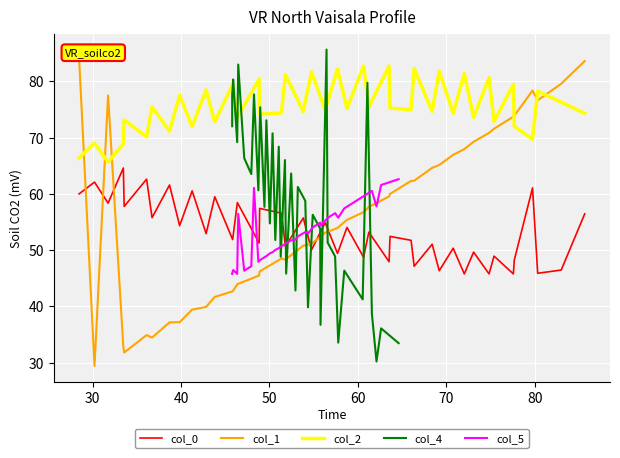

What is the lowest value of the col_0 series?

45.8